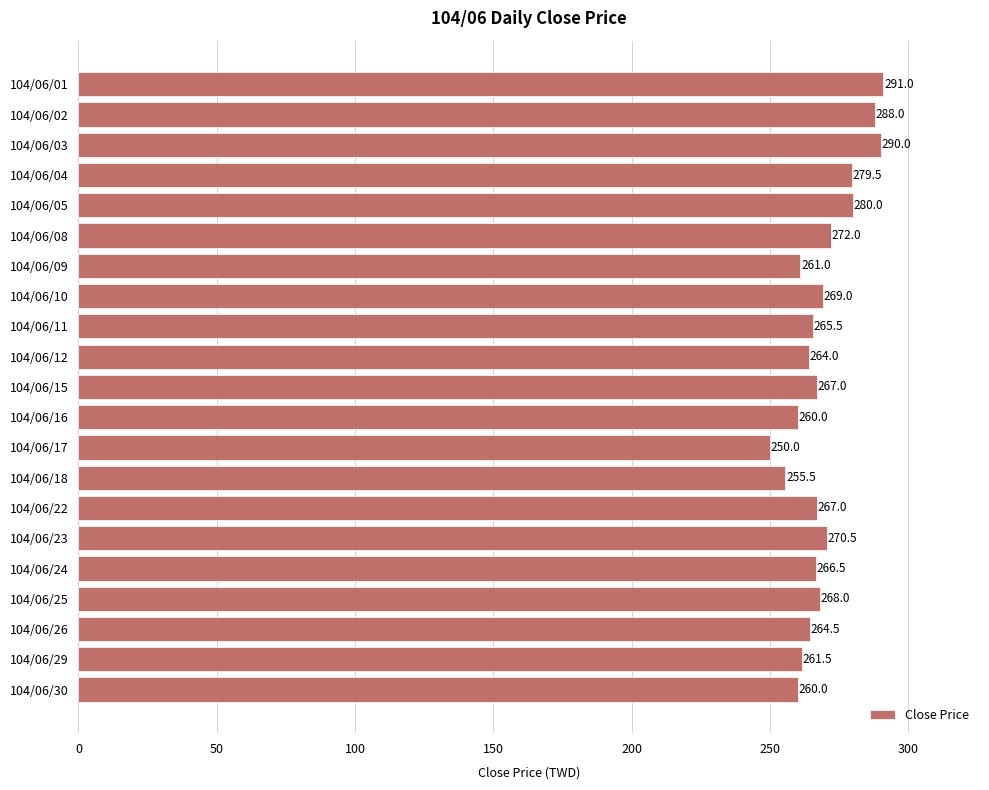

What is the smallest value displayed?

250.0